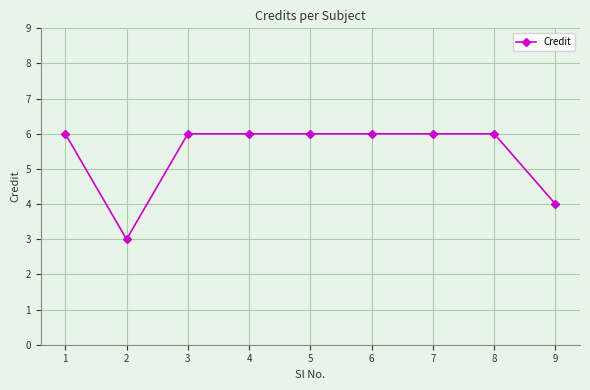

What is the difference between the maximum and minimum values?

3